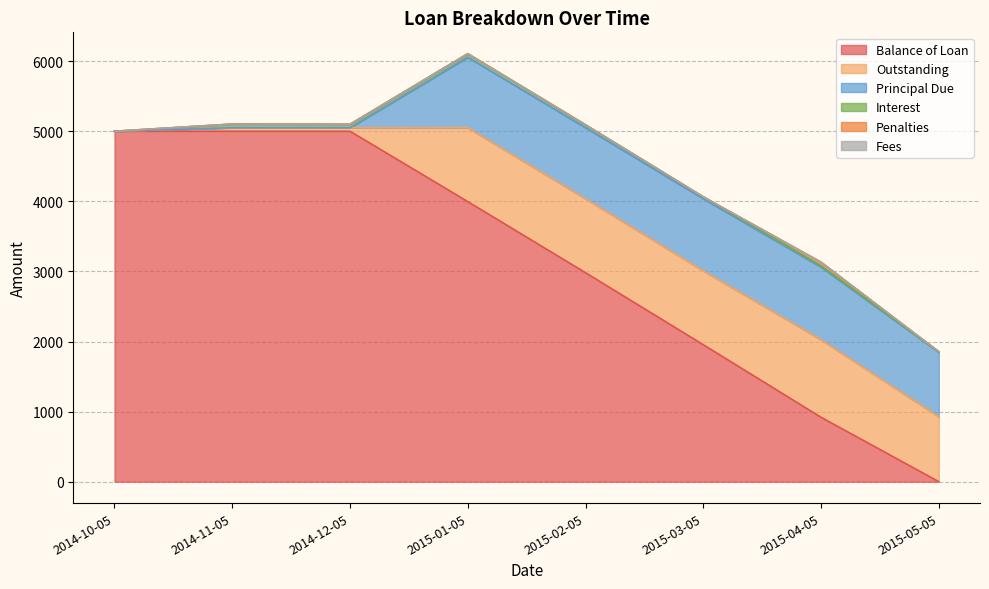

Which series has the largest total across all categories?

Balance of Loan